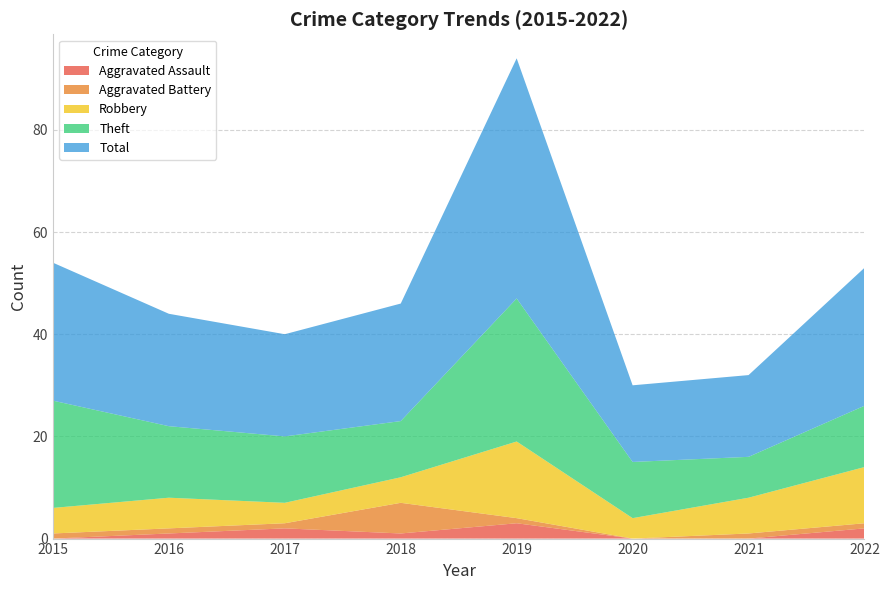

Reading left to right, extract all data points from this chart.

Aggravated Assault: 2015=0	2016=1	2017=2	2018=1	2019=3	2020=0	2021=0	2022=2
Aggravated Battery: 2015=1	2016=1	2017=1	2018=6	2019=1	2020=0	2021=1	2022=1
Robbery: 2015=5	2016=6	2017=4	2018=5	2019=15	2020=4	2021=7	2022=11
Theft: 2015=21	2016=14	2017=13	2018=11	2019=28	2020=11	2021=8	2022=12
Total: 2015=27	2016=22	2017=20	2018=23	2019=47	2020=15	2021=16	2022=27